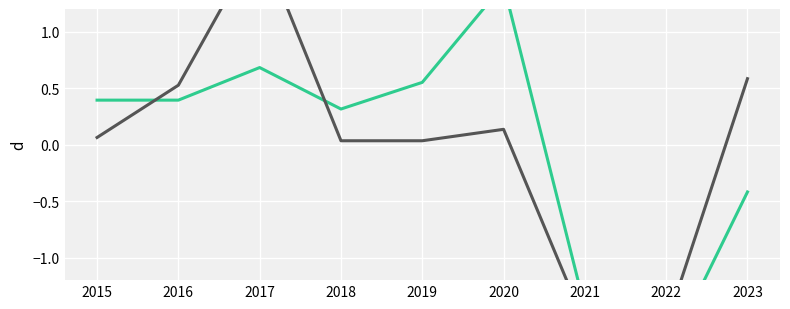

What are all the series names shown in the legend?

Theft, Total